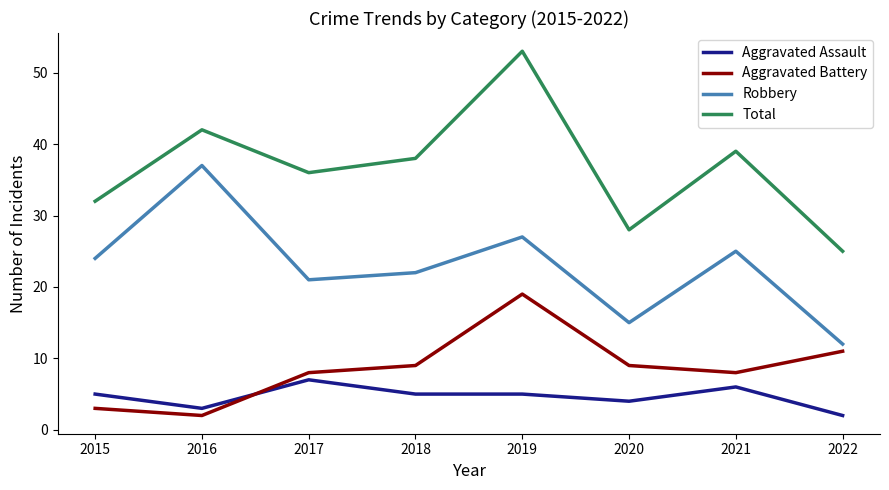

How many lines are shown in the chart?

4